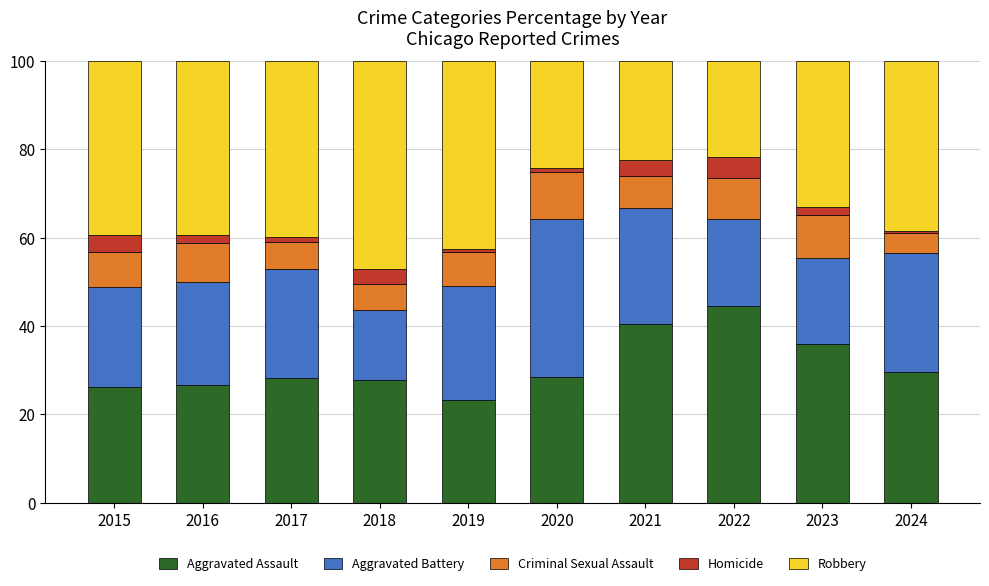

At which label does Aggravated Assault reach its peak?

2022